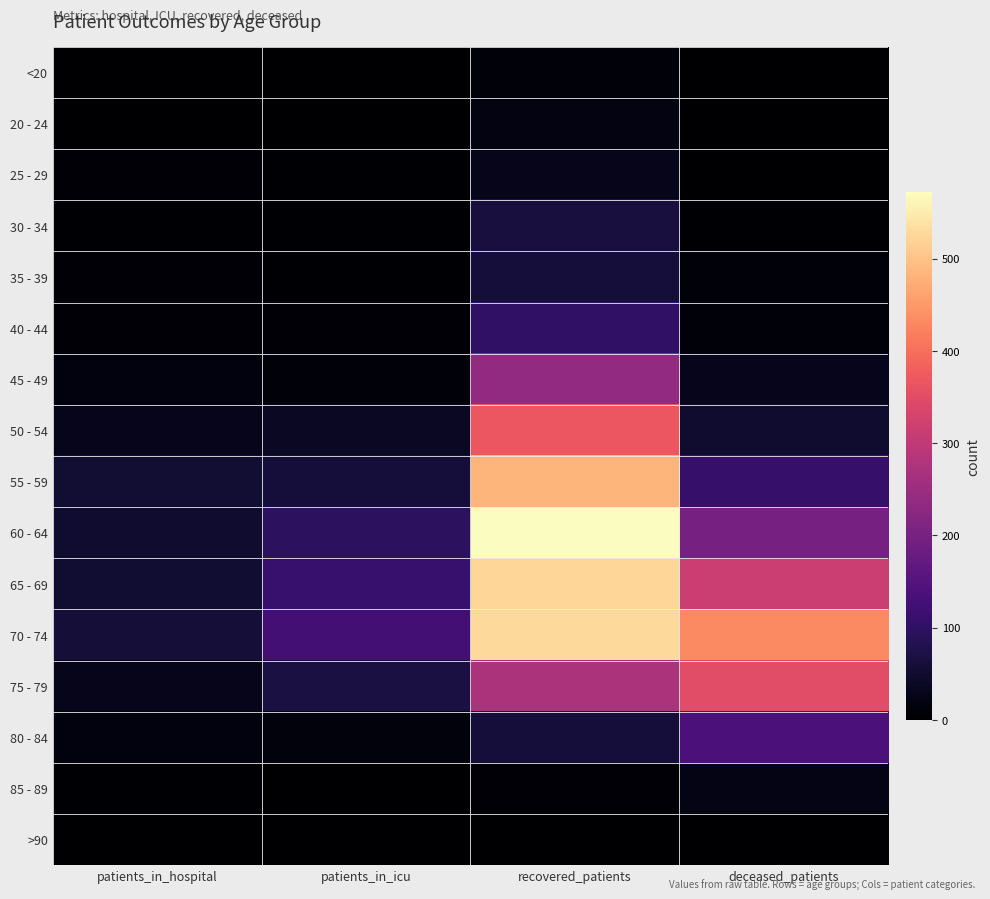

What is the greatest value displayed?

572